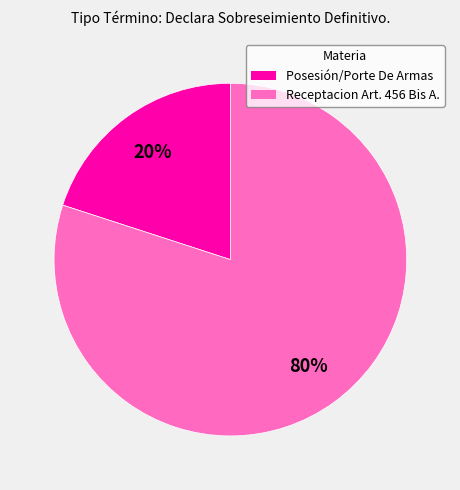

Is there any slice that represents more than half of the pie?

Yes